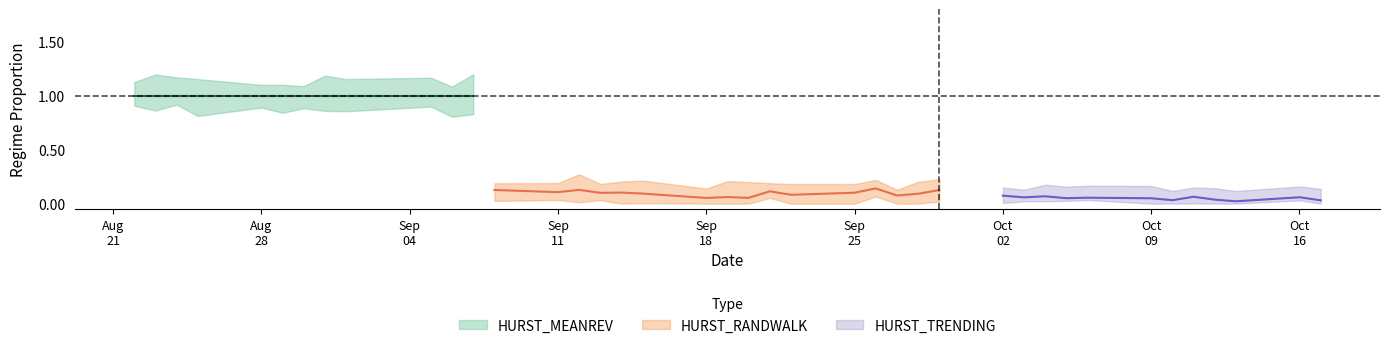

Between 2017-08-24 and 2017-10-11, which series saw the biggest shift?

HURST_MEANREV